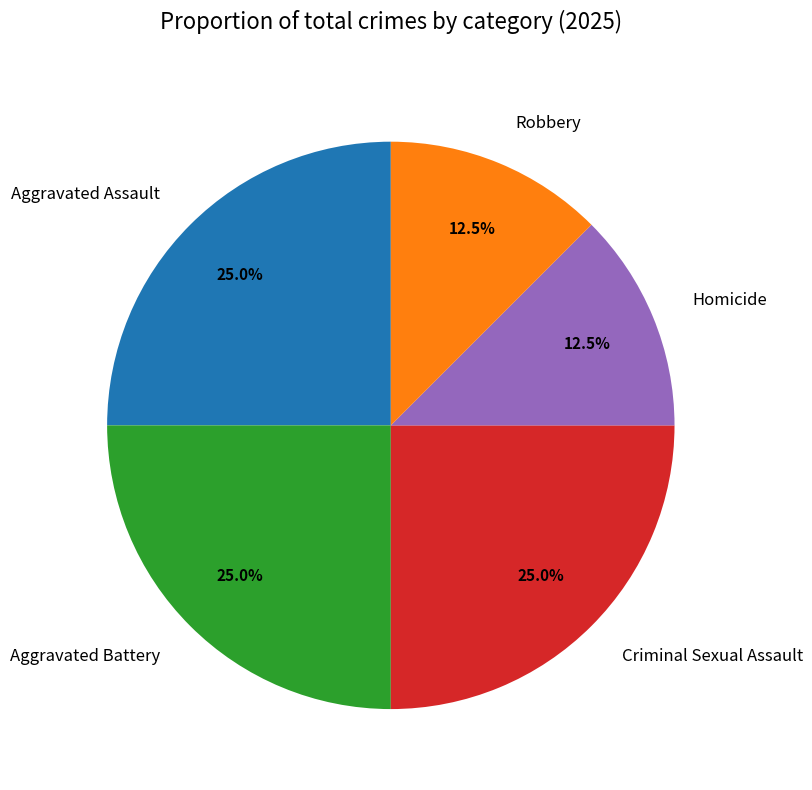

What percentage is the Criminal Sexual Assault slice, to the nearest percent?

25%